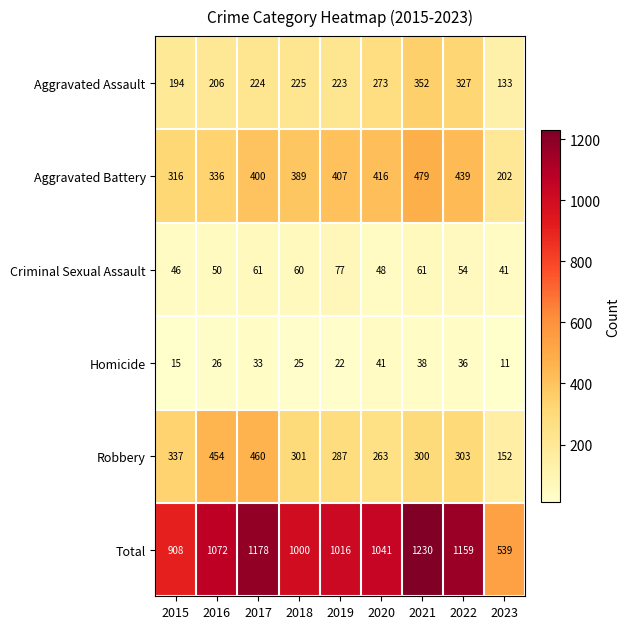

The value of Aggravated Battery at 2022 is 439. True or false?

True